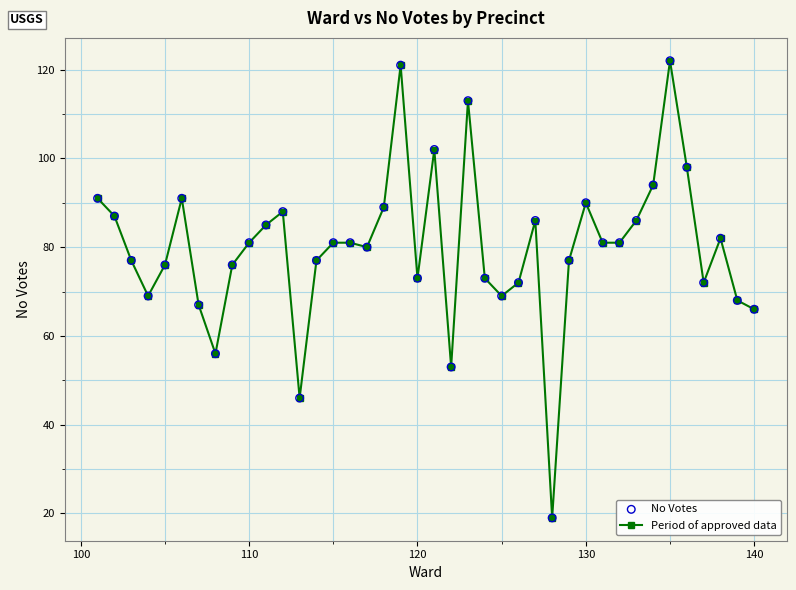

True or false: there are more than 2 points higher than both neighbors.

True